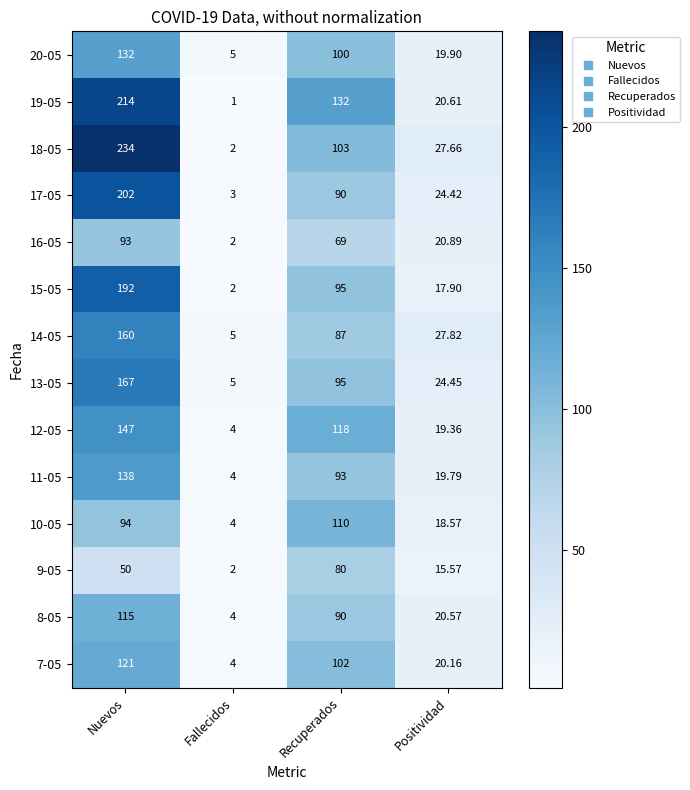

Where is 9-05 nearest to the value 41?

Nuevos